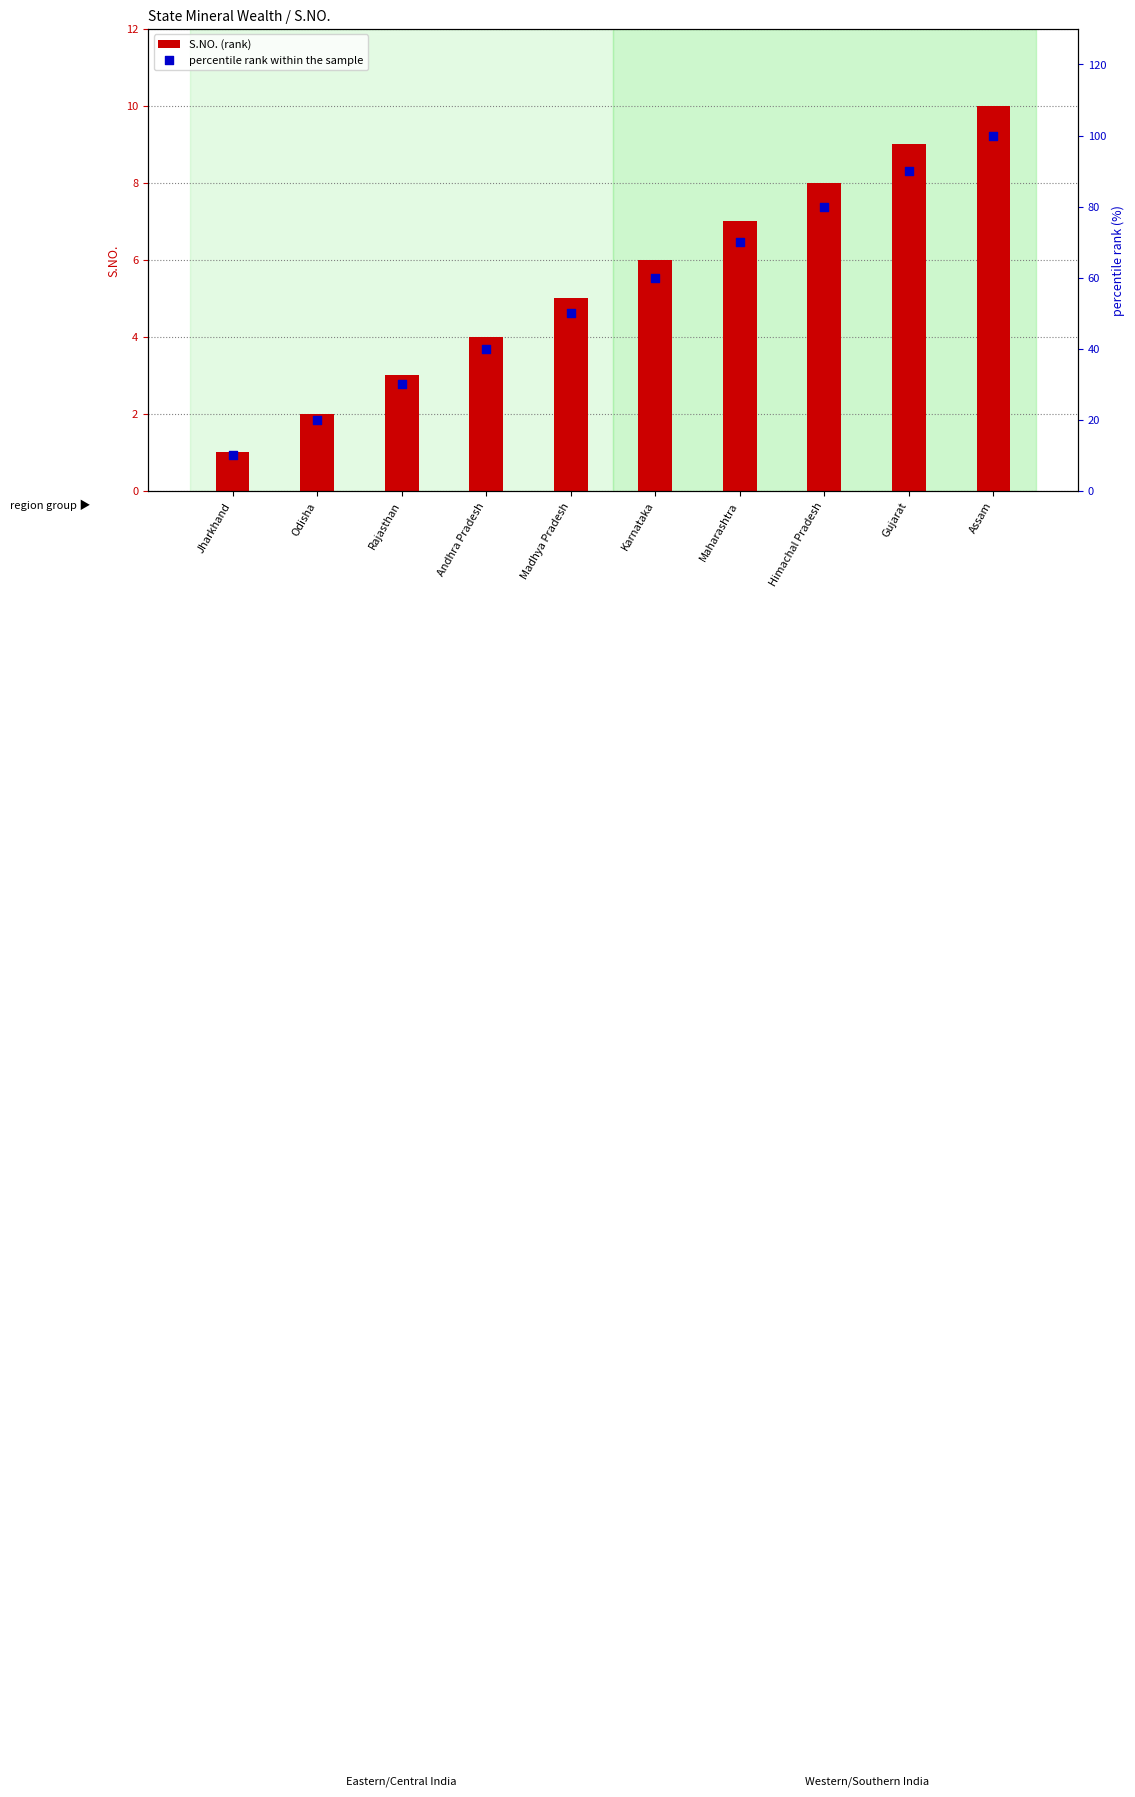

Which series has the largest Y range (max minus min)?

percentile rank within the sample